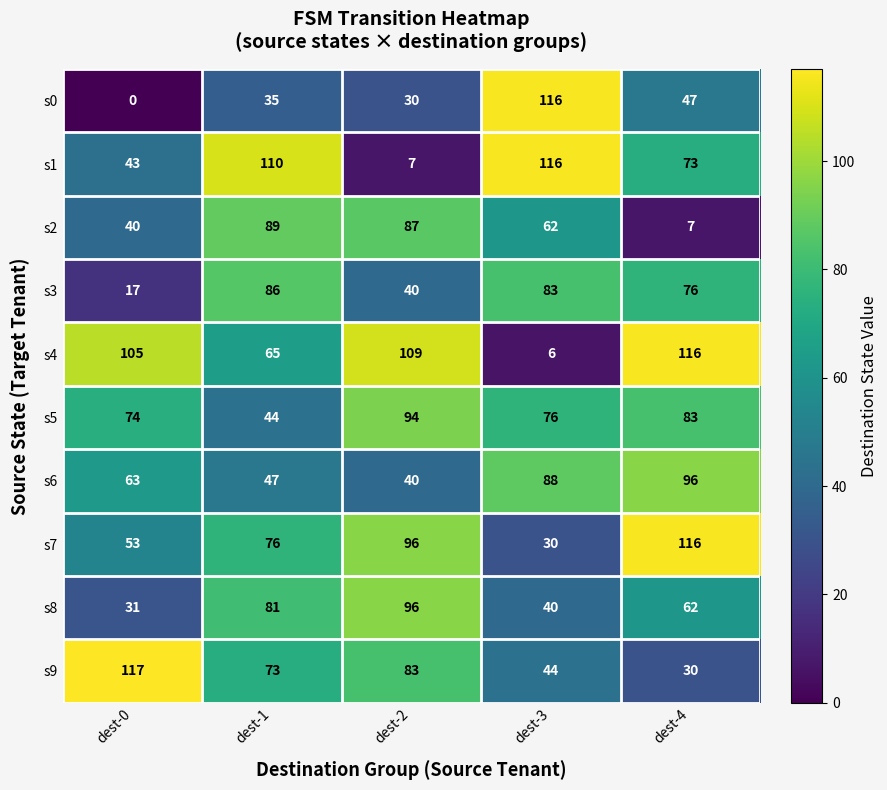

Rank the categories by s5 value from lowest to highest.

dest-1, dest-0, dest-3, dest-4, dest-2